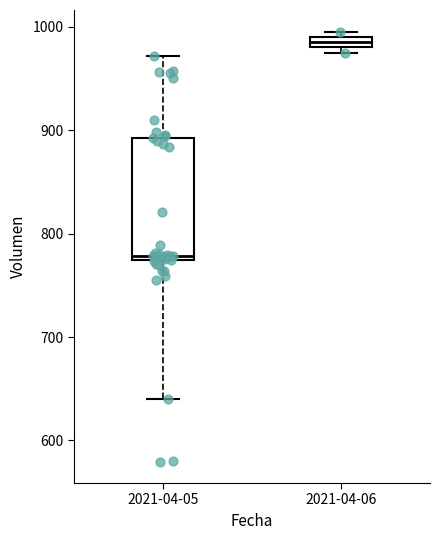

Which box has the lowest median line?

2021-04-05